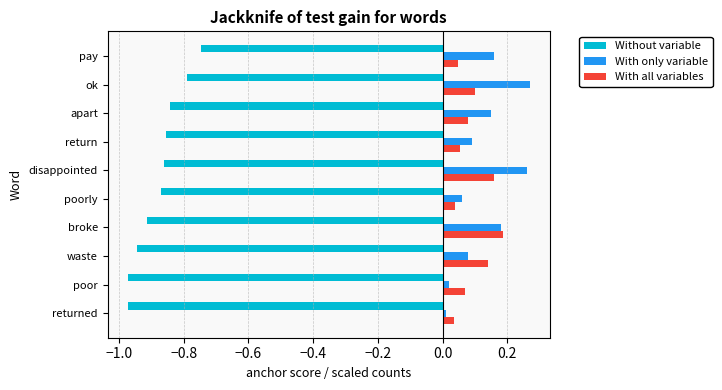

List the series in order of their peak value, lowest first.

Without variable, With all variables, With only variable